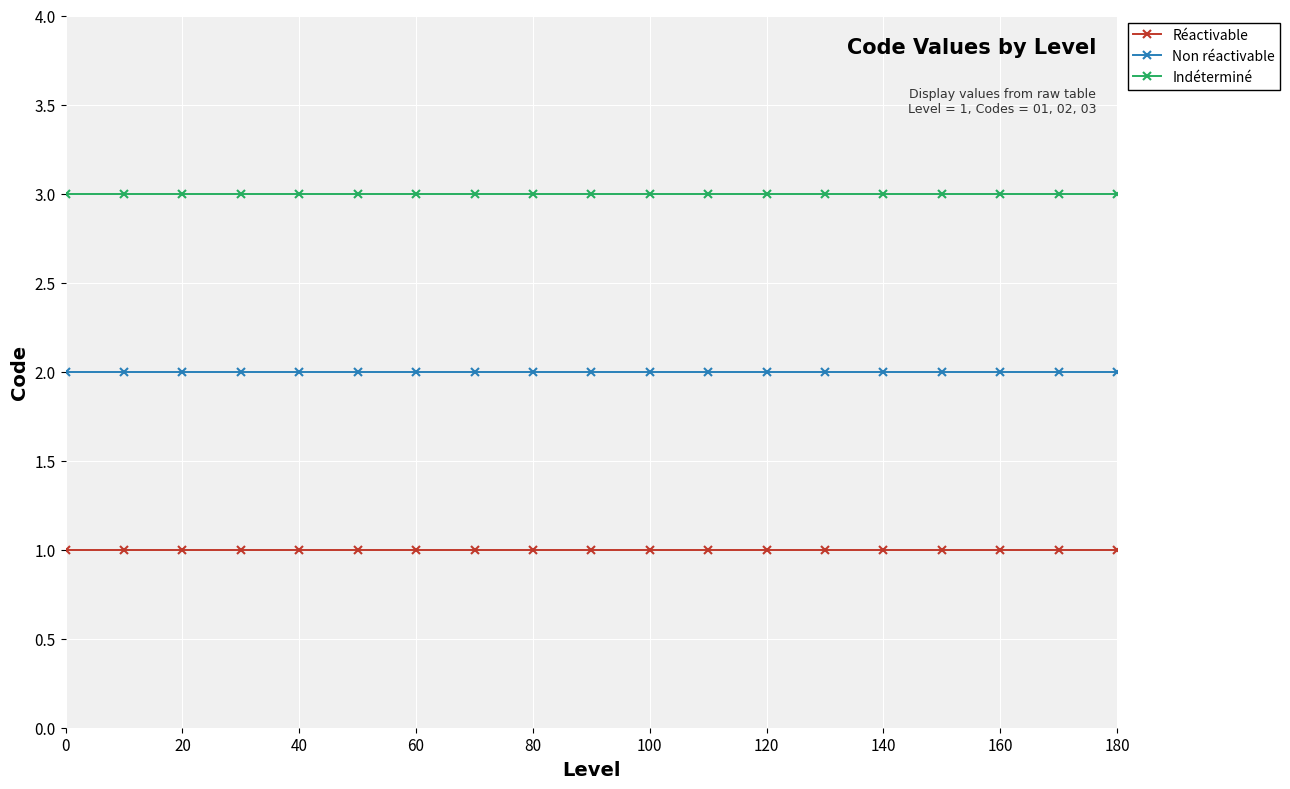

How many data points does each series have?

19